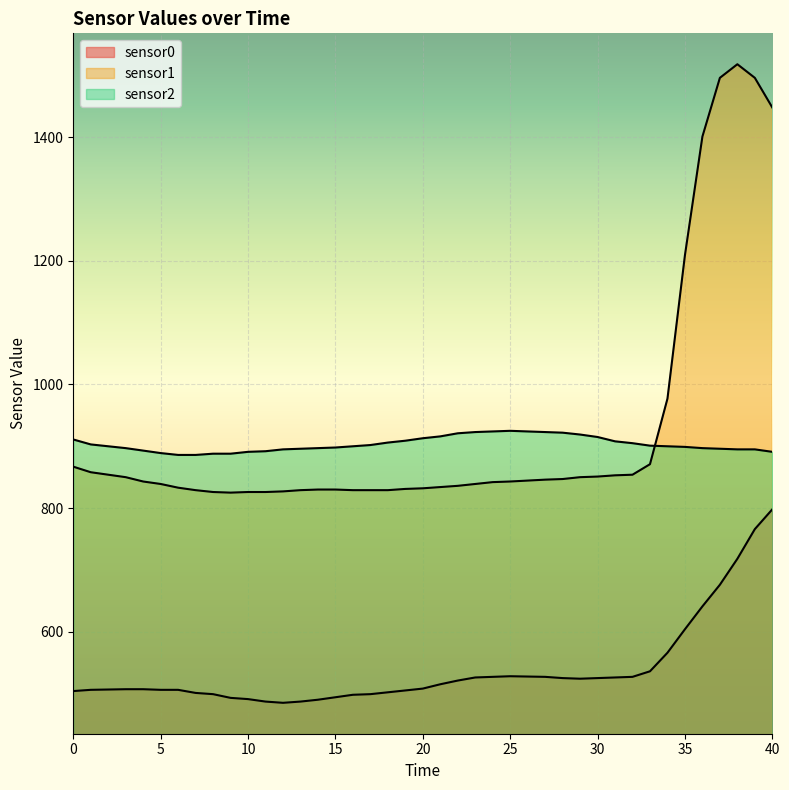

Does the chart display data point markers on the line(s)?

No